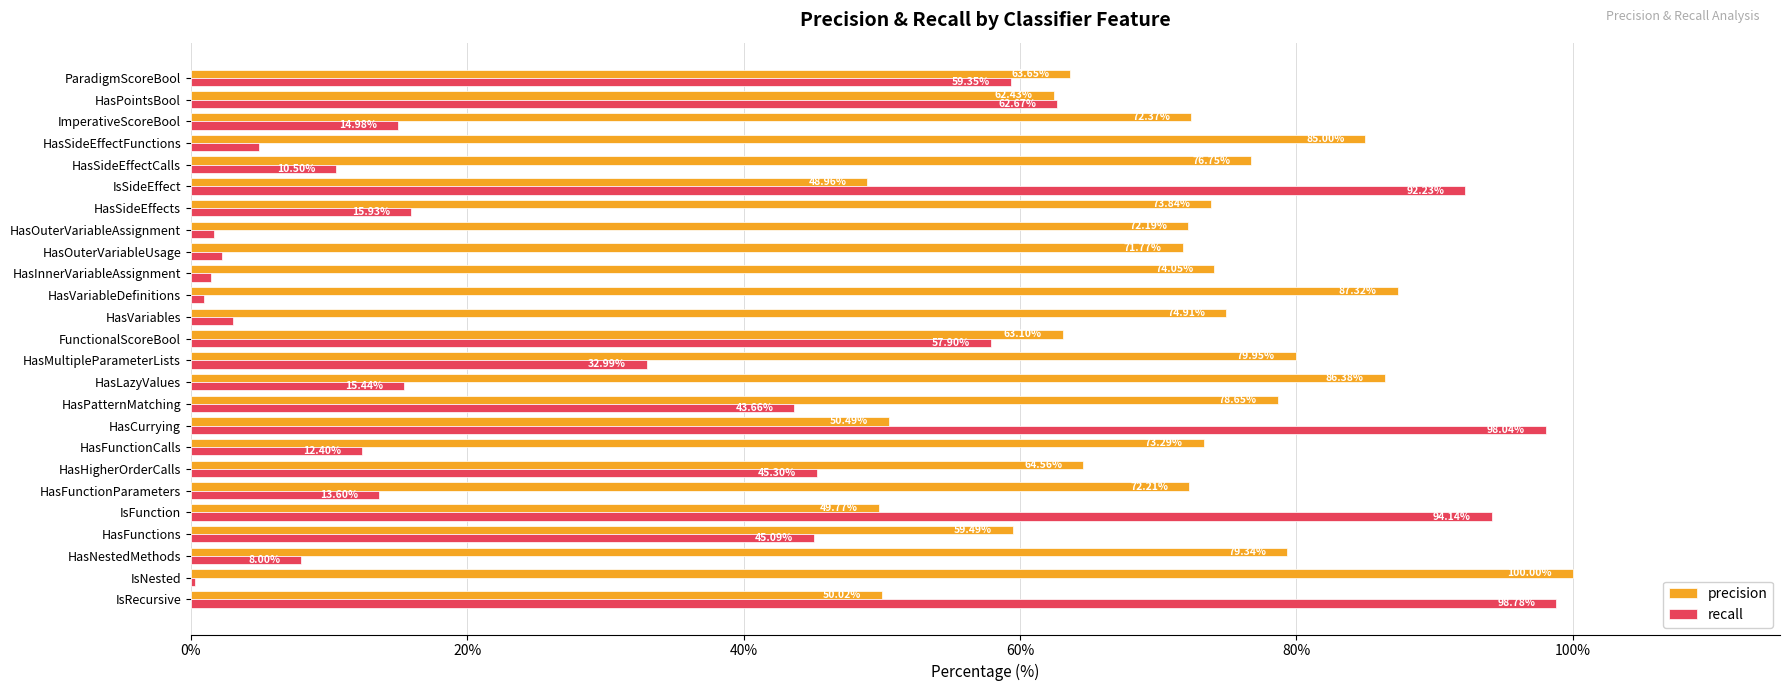

What is the sum of the precision values at HasFunctionParameters and HasLazyValues?

158.6